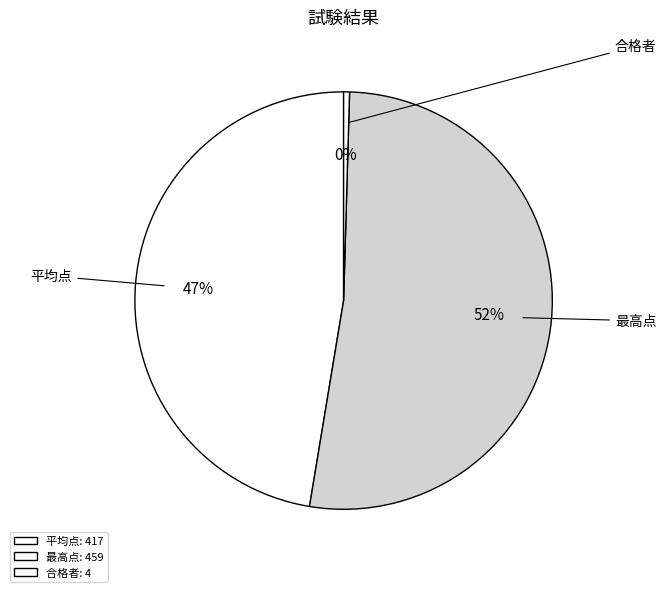

The 平均点 slice represents 38% of the pie. True or false?

False